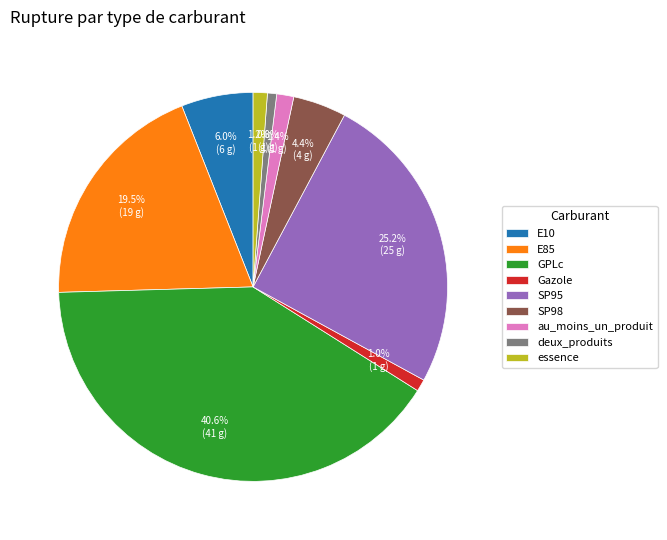

How many segments does this pie chart have?

9